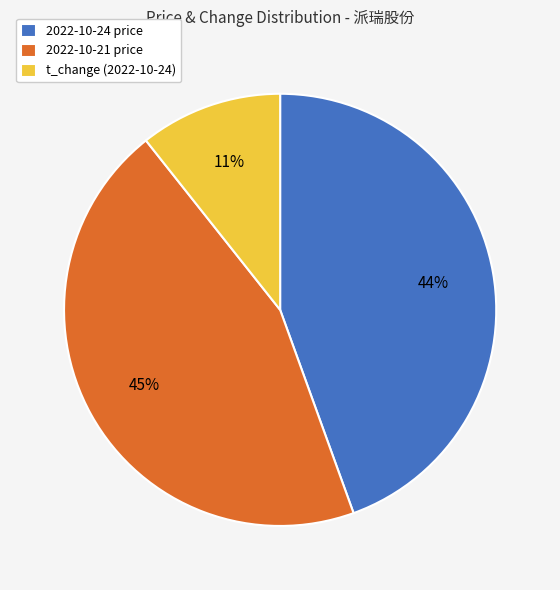

The 2022-10-24 price slice represents 44% of the pie. True or false?

True